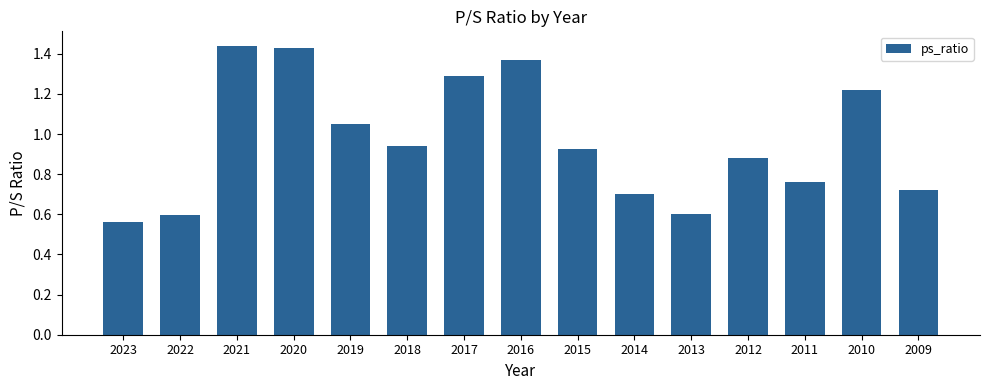

How many bars are there in total?

15